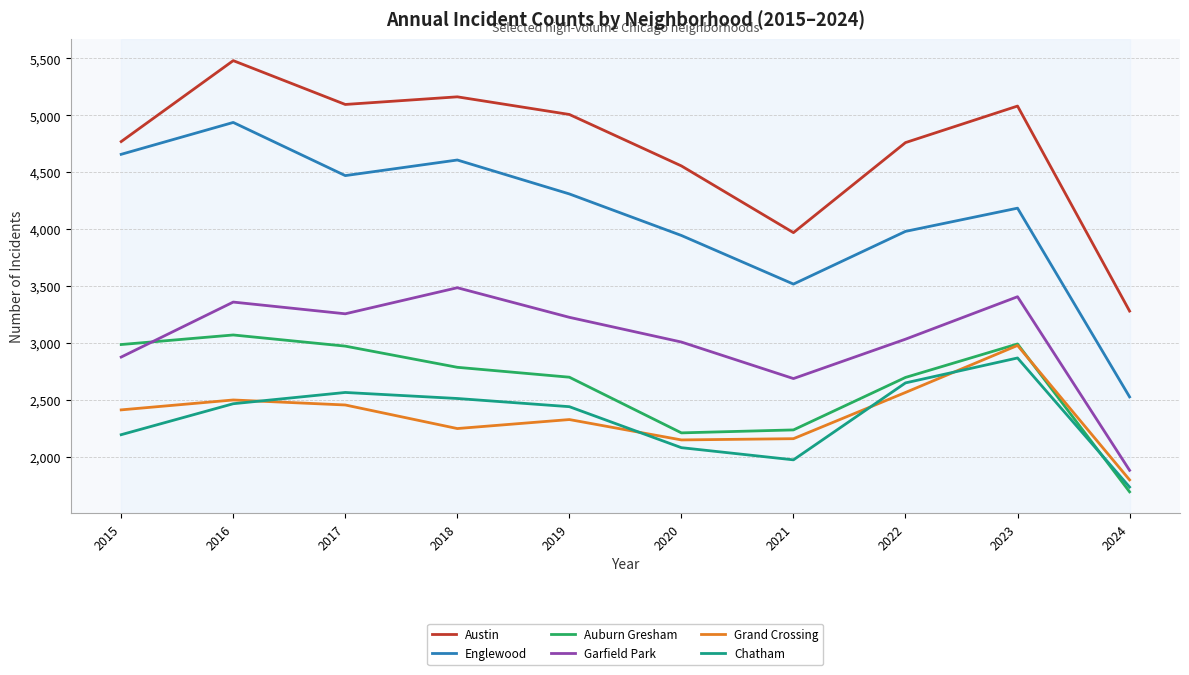

How many lines are shown in the chart?

6